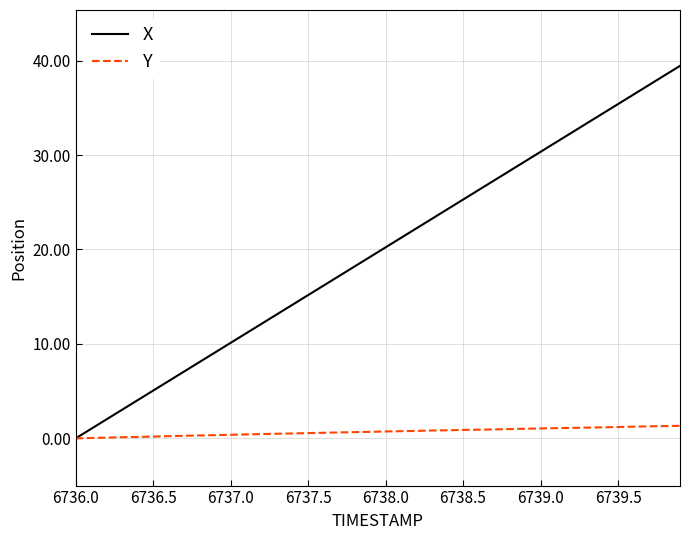

Which series has the widest spread of values?

X